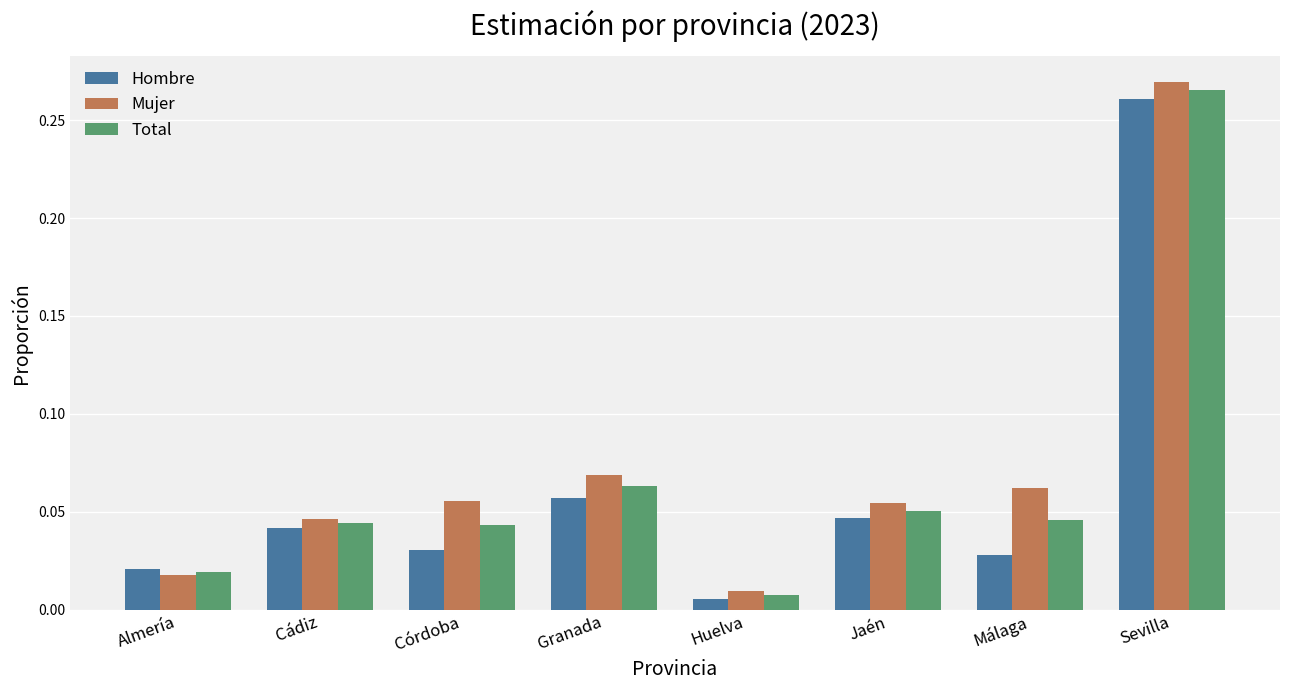

What is the total value across all series at Jaén?

0.2